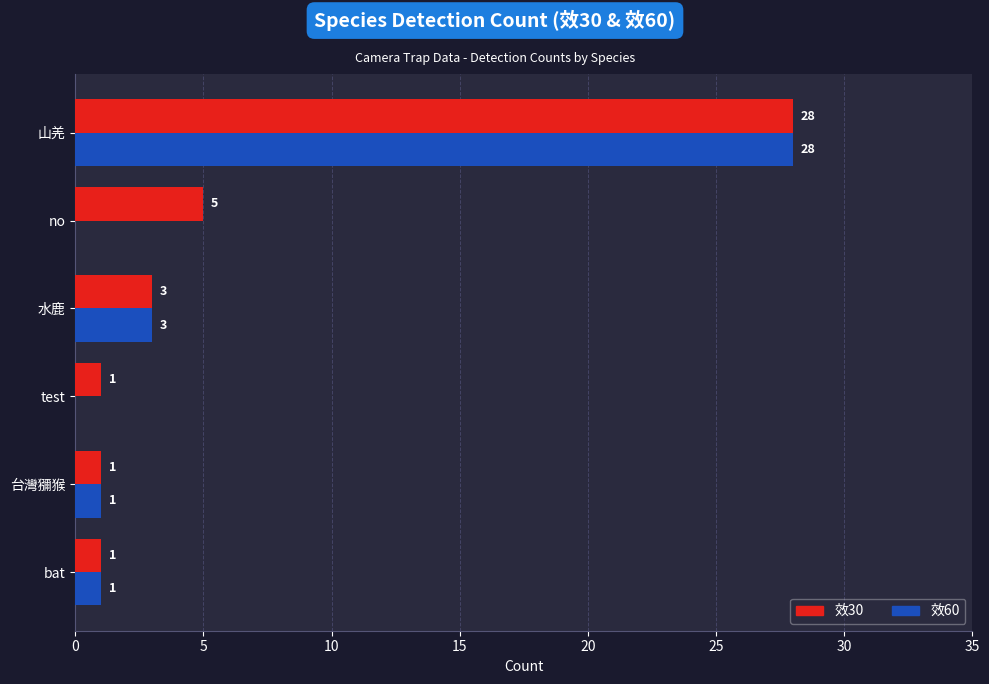

At which category is the sum across all series the highest?

山羌